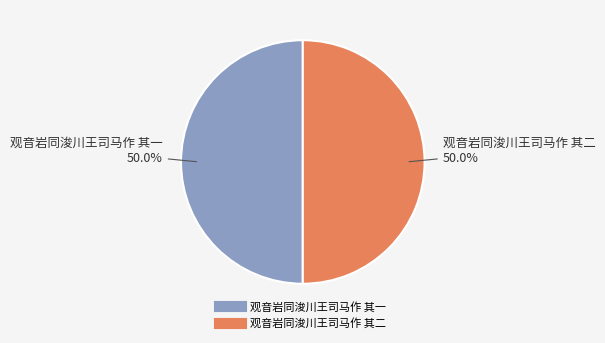

Approximately how many times larger is the value at 观音岩同浚川王司马作 其二 compared to 观音岩同浚川王司马作 其一?

1.0